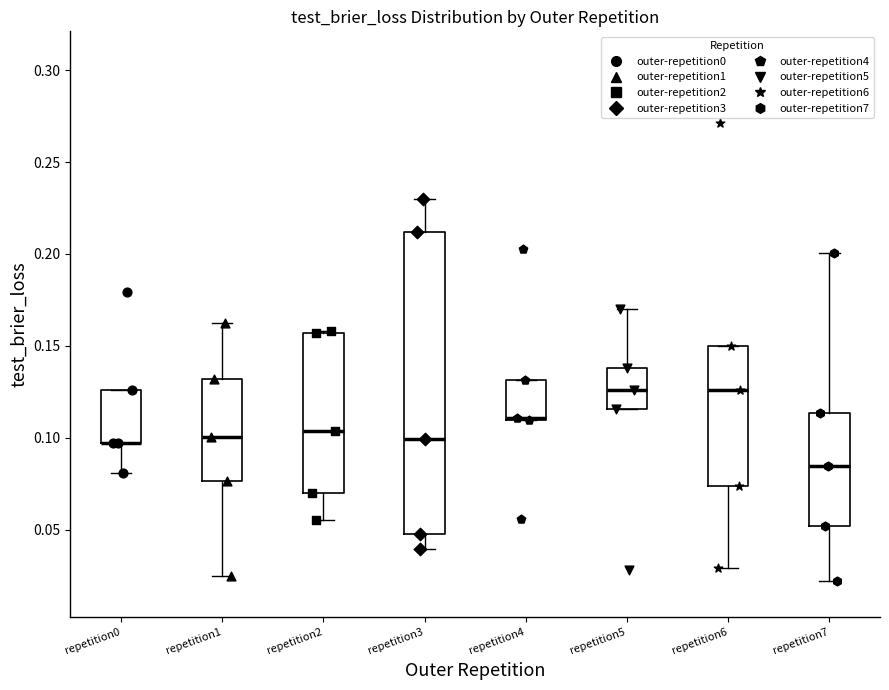

Which box is the tallest, from its lower edge to its upper edge?

repetition3